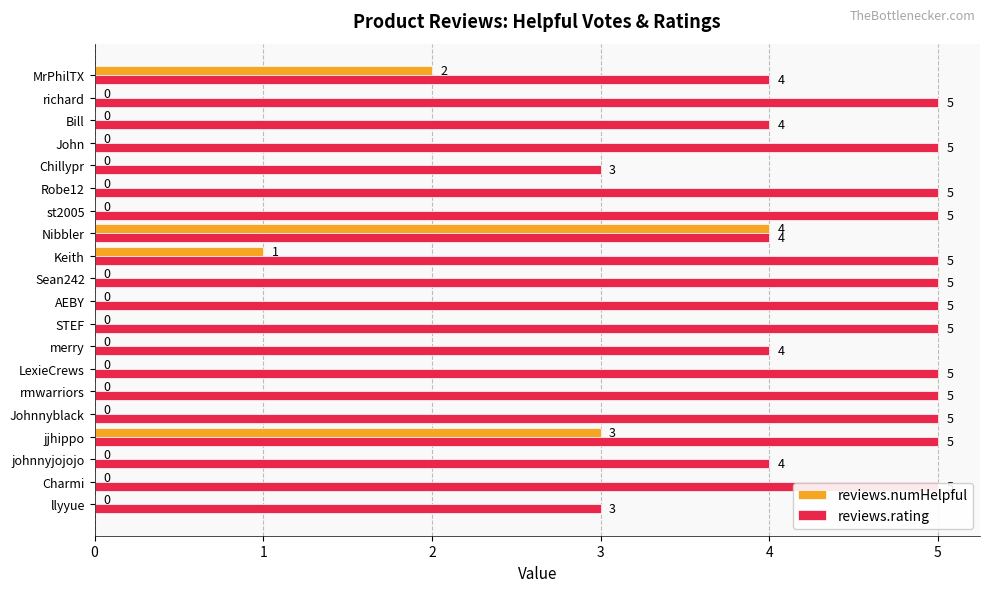

How many positive values does the reviews.numHelpful series have?

4